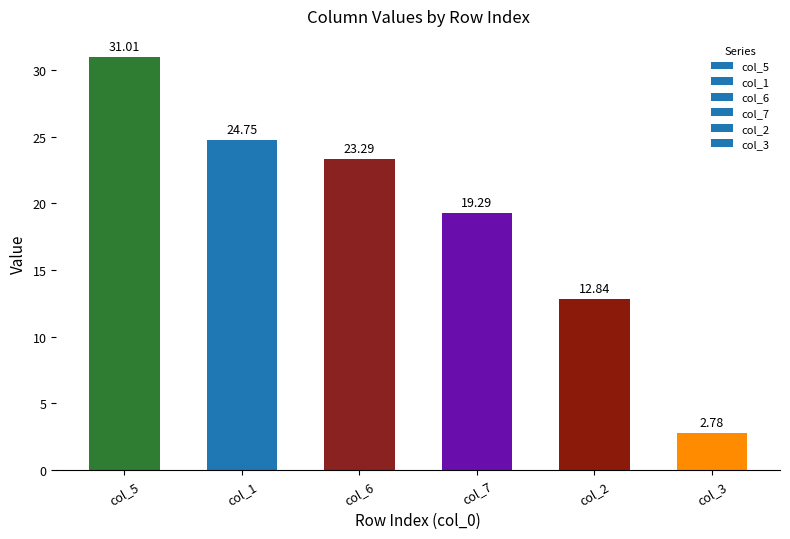

What is the difference between the values at col_7 and col_5?

11.7